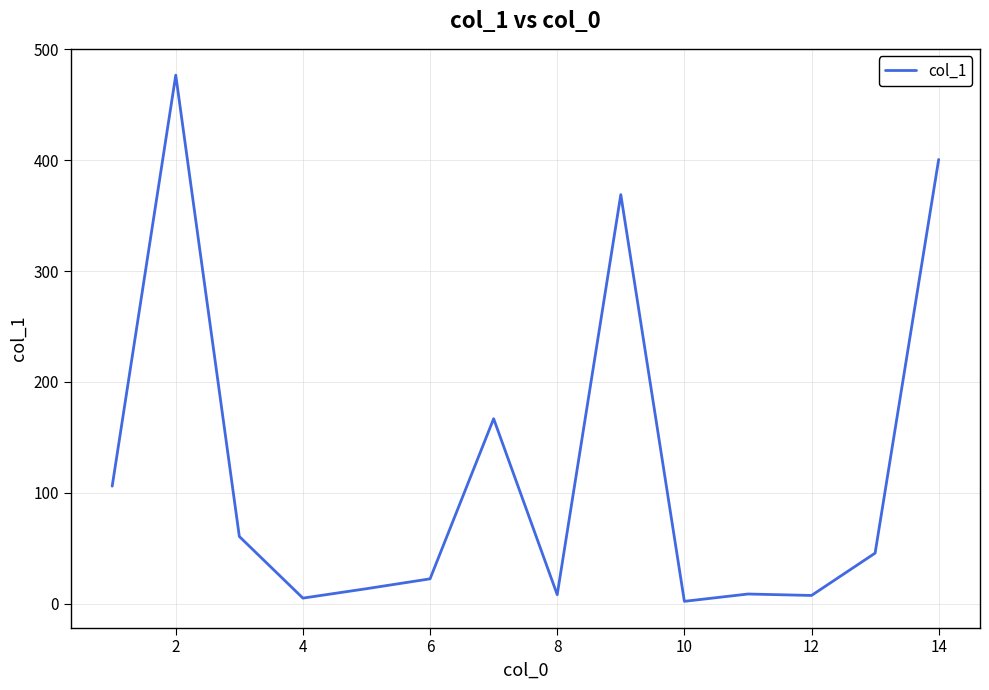

What is the minimum value shown in the chart?

2.0